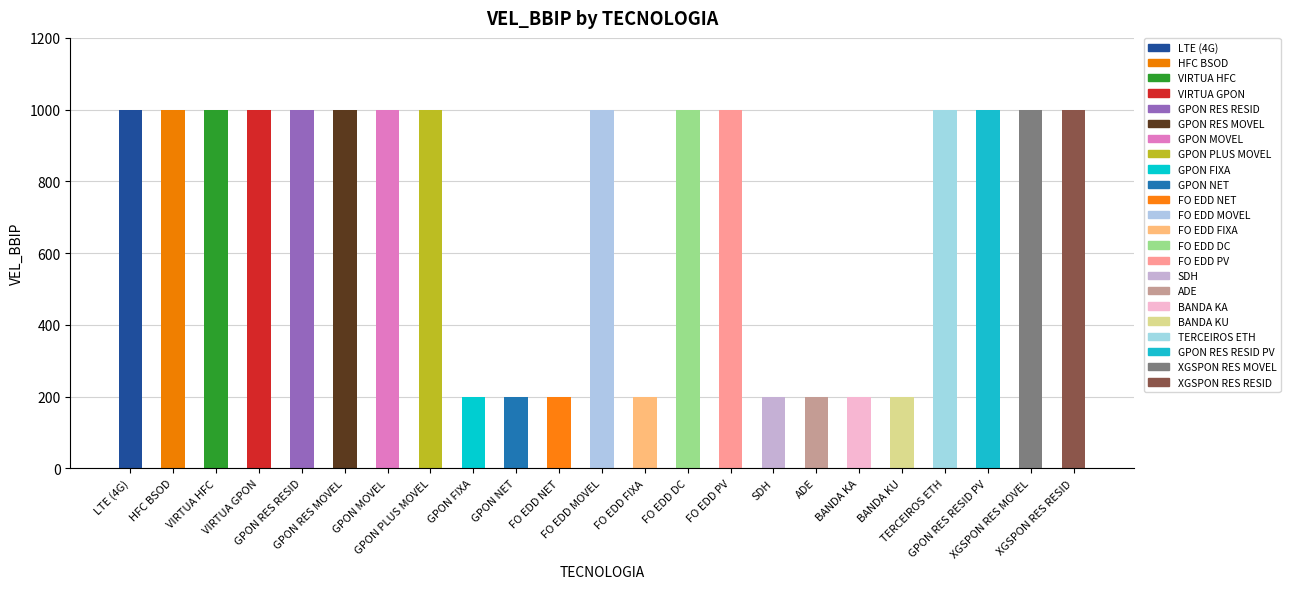

How many data points are less than 1000?

8